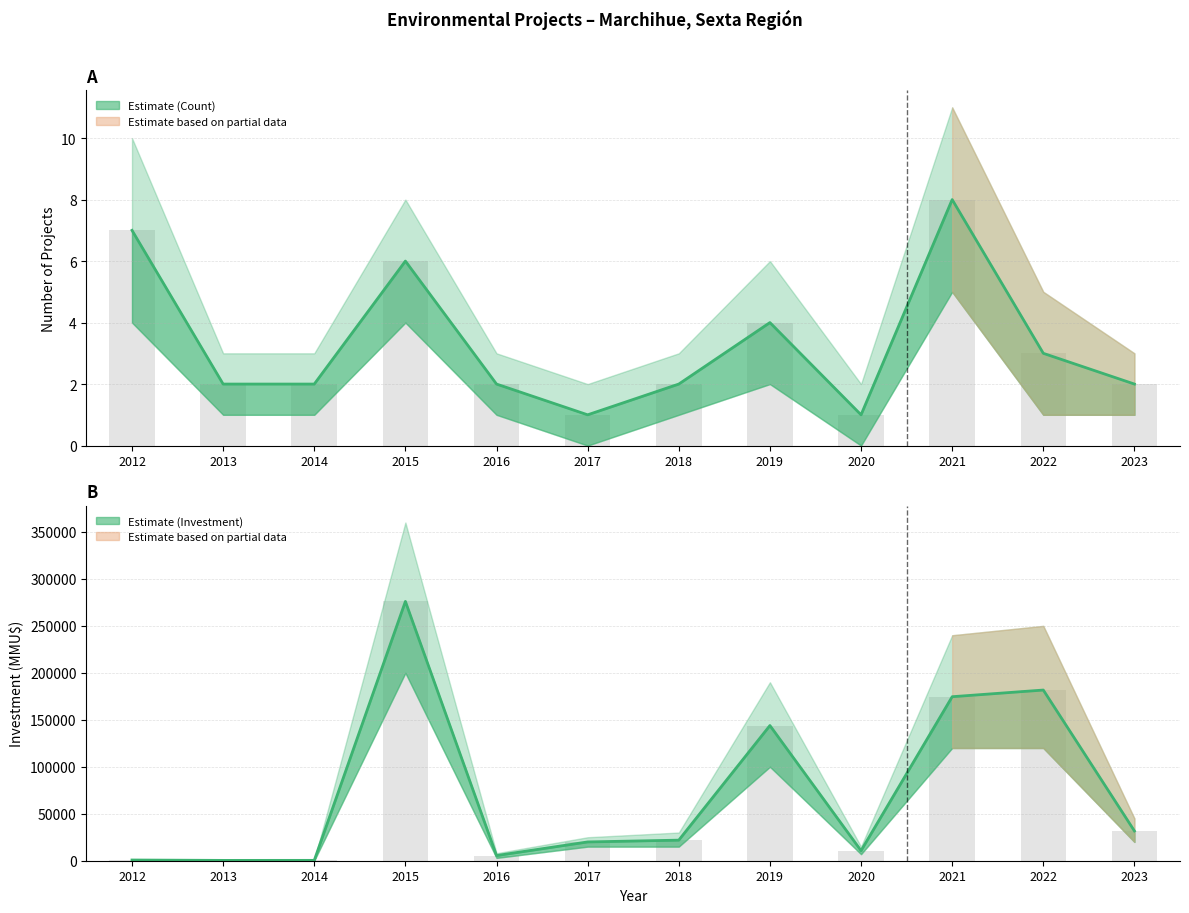

What is the value of the Investment_MMU$ bar at the 3rd from the left?

386